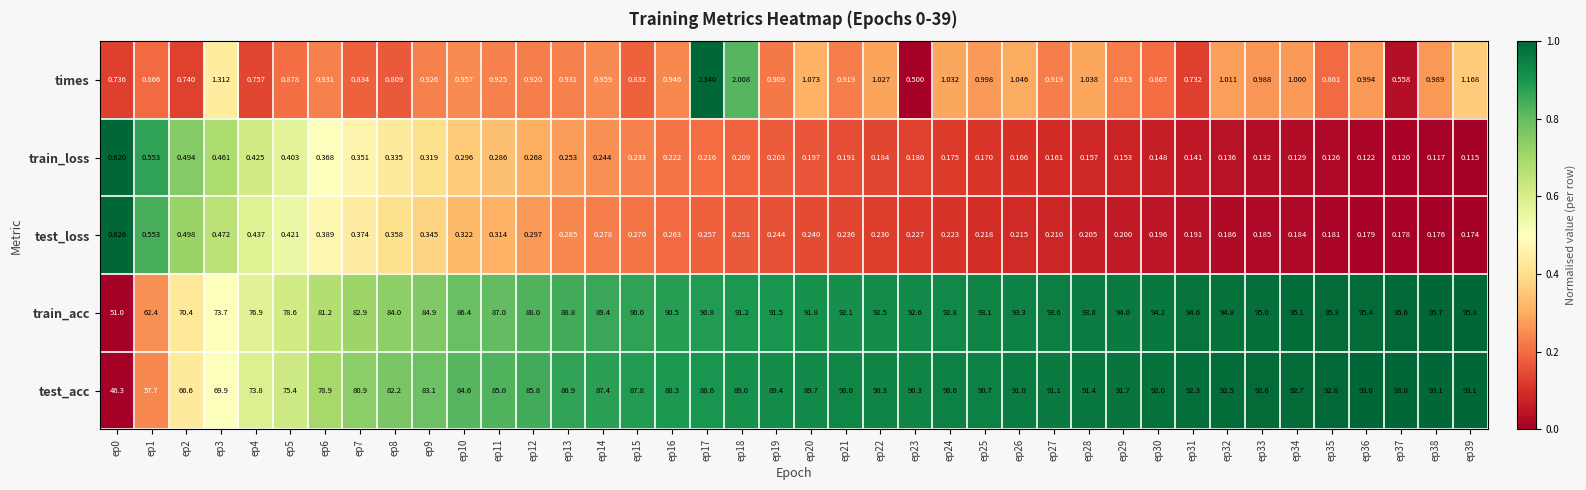

Which series changed the most between ep7 and ep8?

test_acc